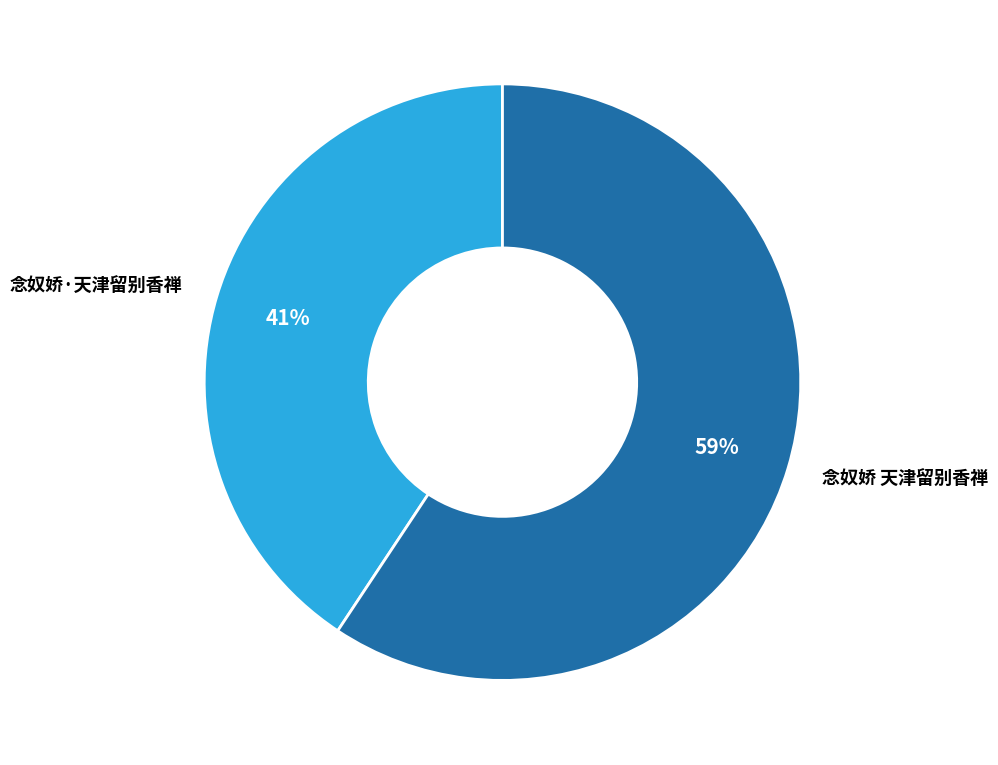

To the nearest percent, what is the average slice percentage?

50%